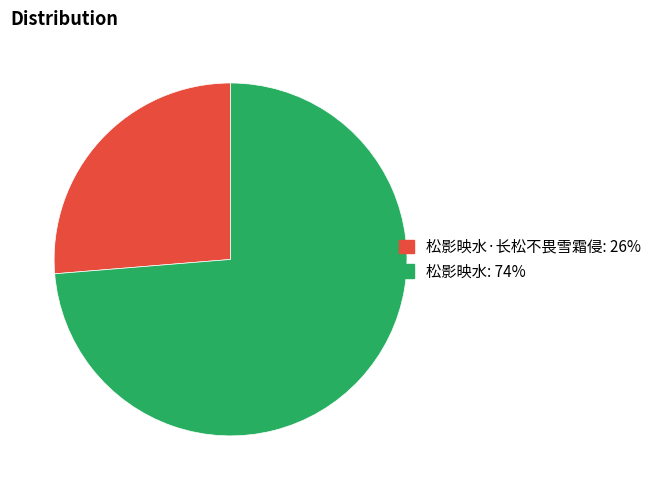

Does any single category account for the majority?

Yes